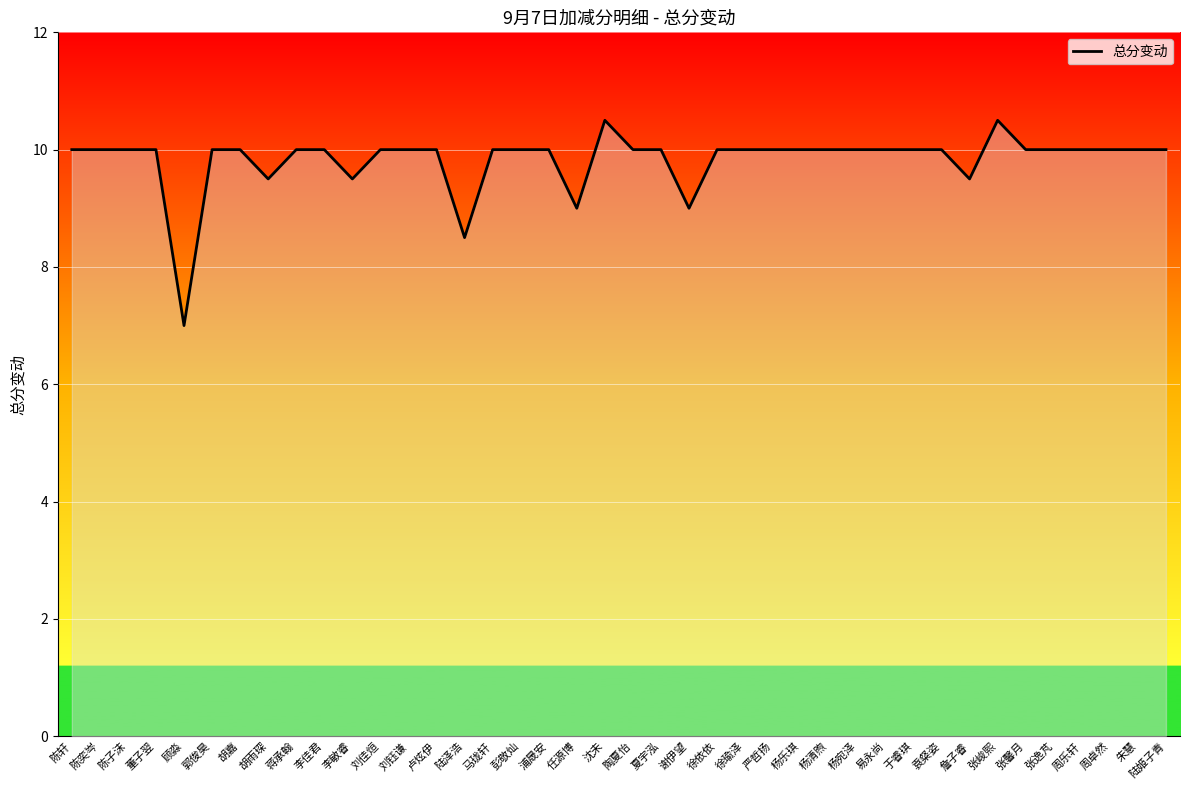

What position from the right is 杨清煦?

13